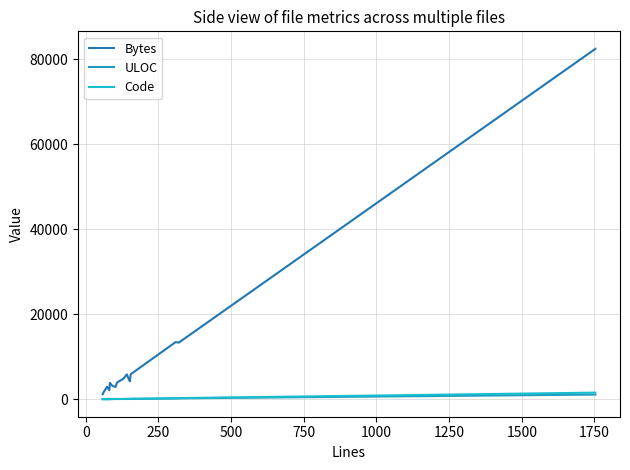

What is the difference between the second highest and minimum values in the Bytes series?

12278